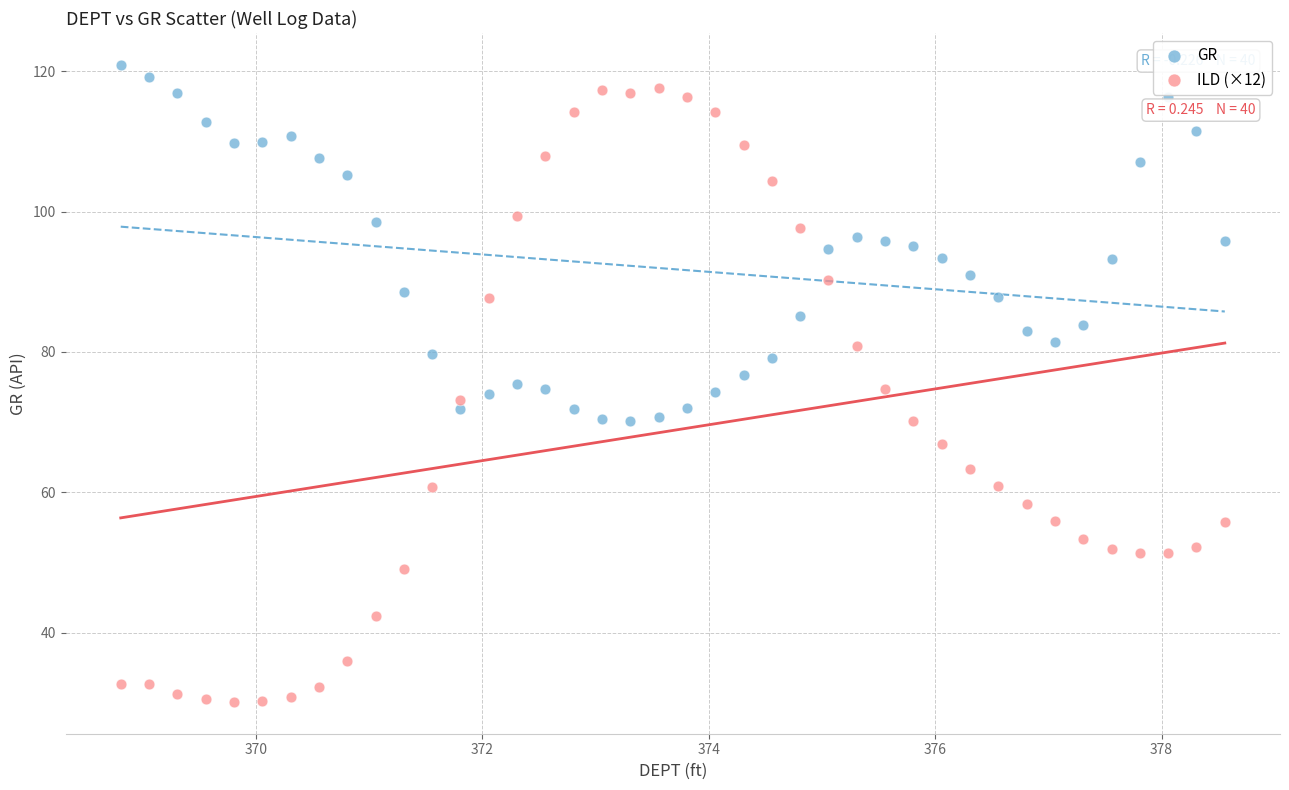

Which series contains the lowest Y value?

ILD (×12)